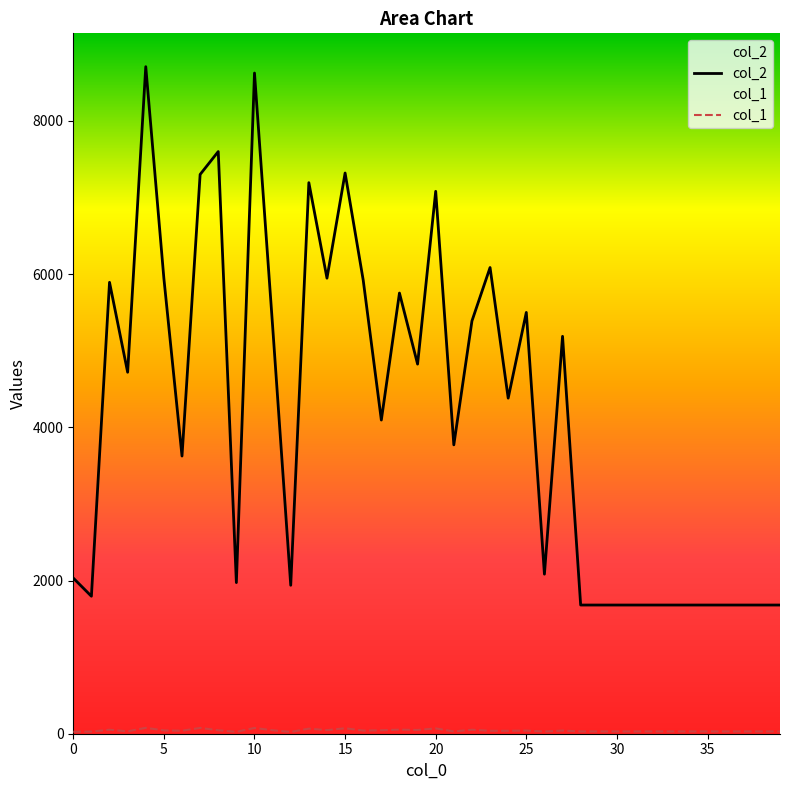

How many interior local peaks does the col_2 series have?

11